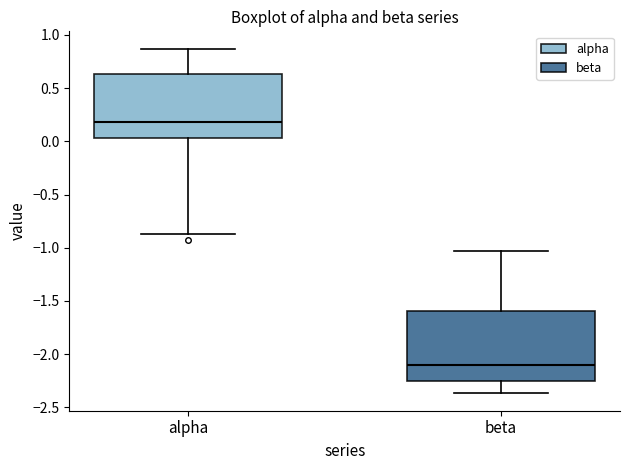

Which box's median line is the highest?

alpha